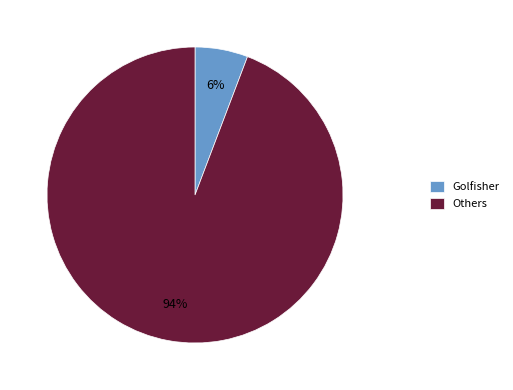

To the nearest percent, what is the difference between the largest and smallest slice percentages?

88%